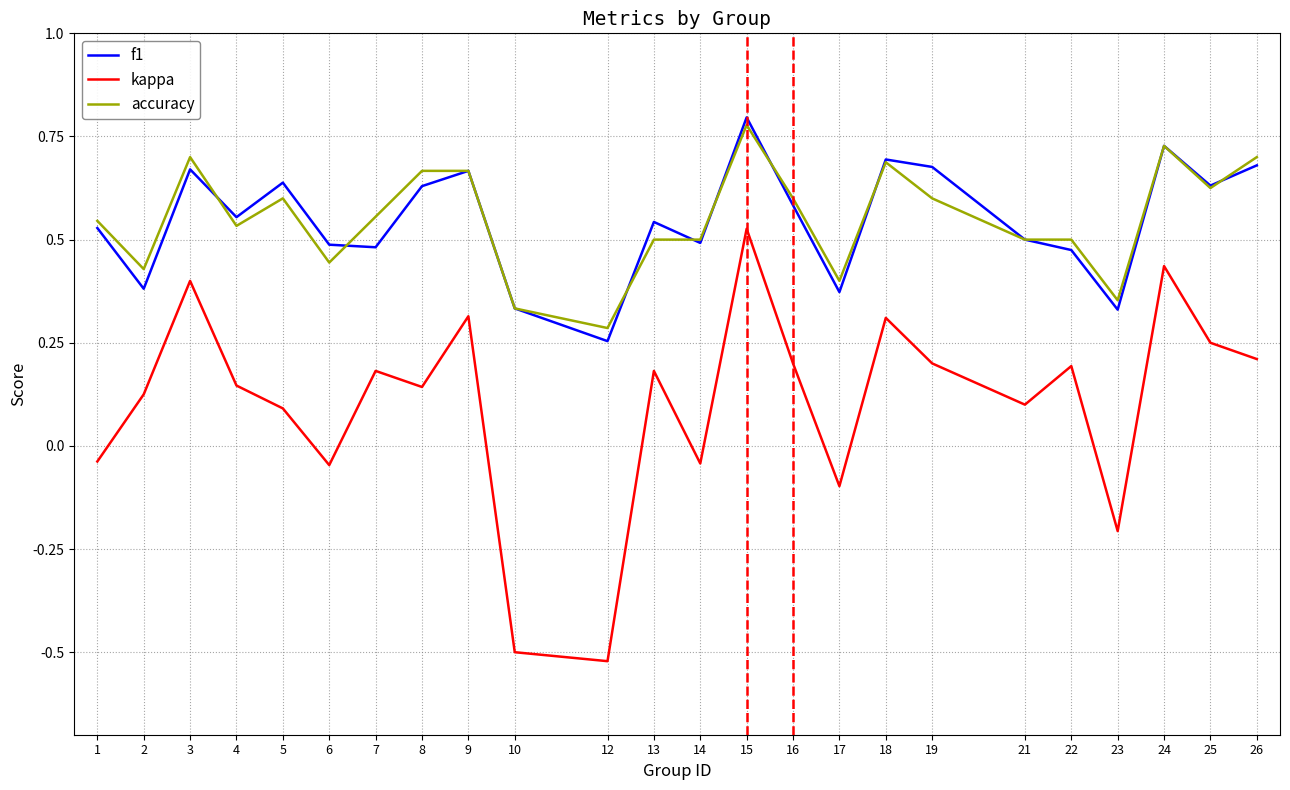

Where is f1 nearest to the value 0?

12